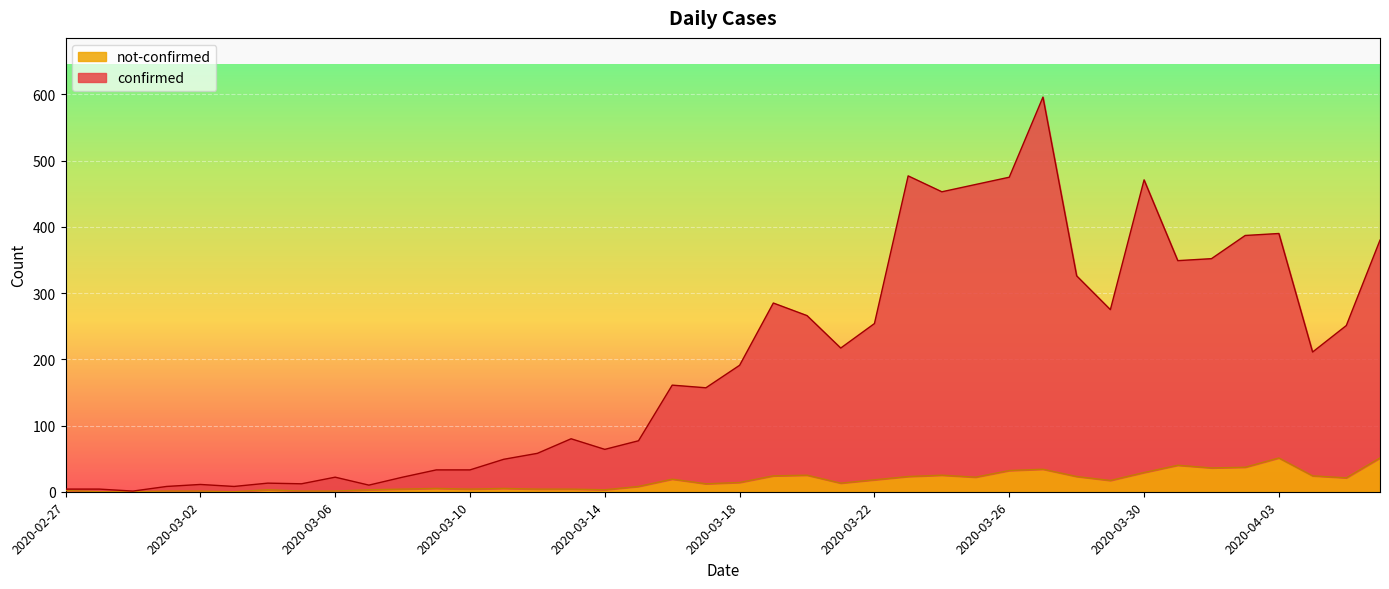

At which label does not-confirmed first exceed 14?

2020-03-16